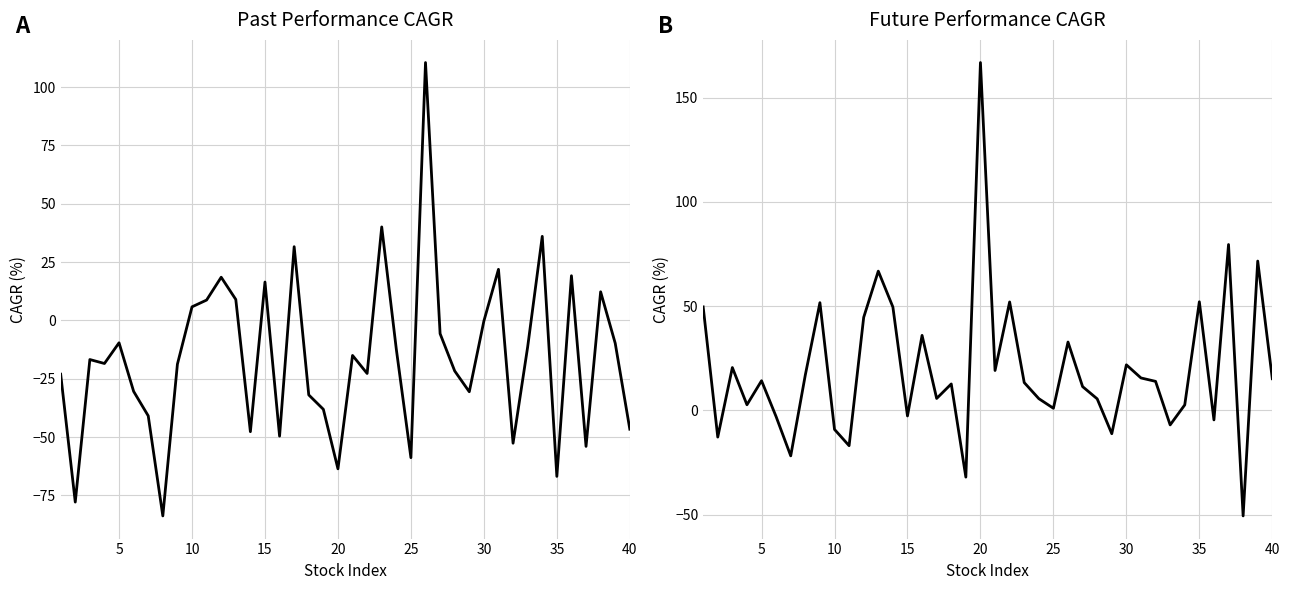

Is this an area chart (filled region under the line)?

No